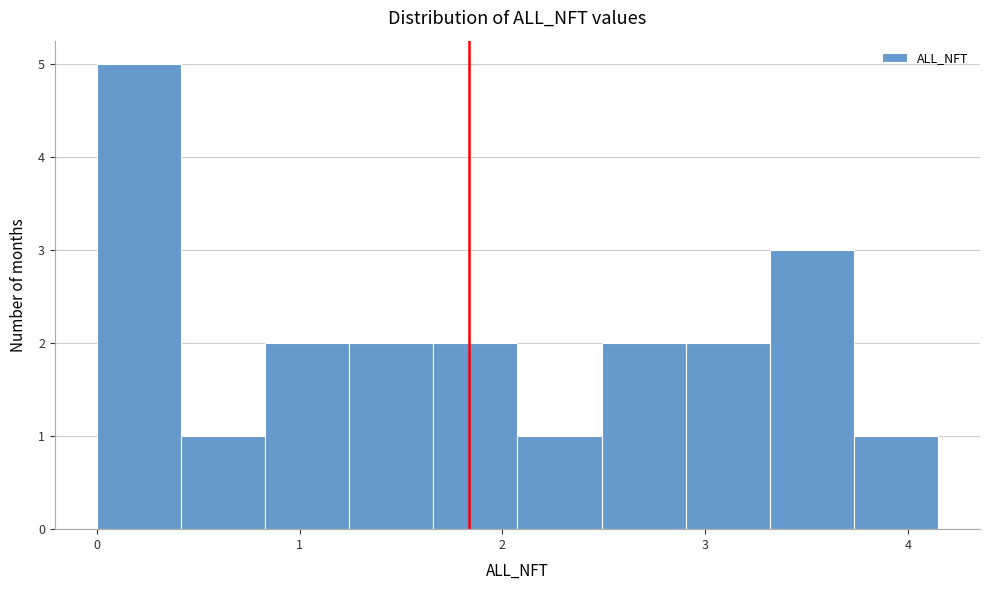

Over which range of the x-axis is the bar tallest?

0.0 to 0.4